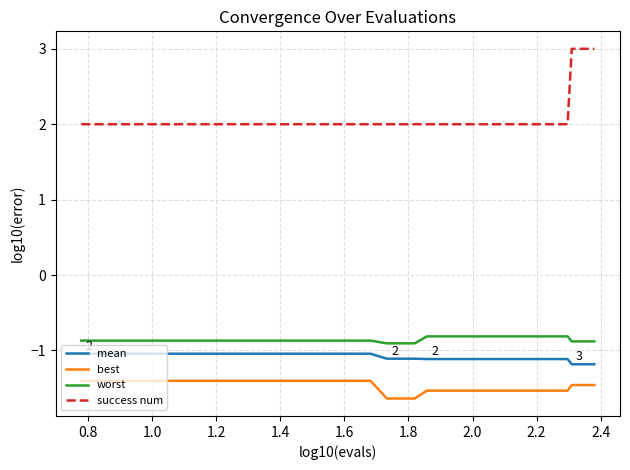

What is the difference between the maximum and minimum values in the success num series?

1.0